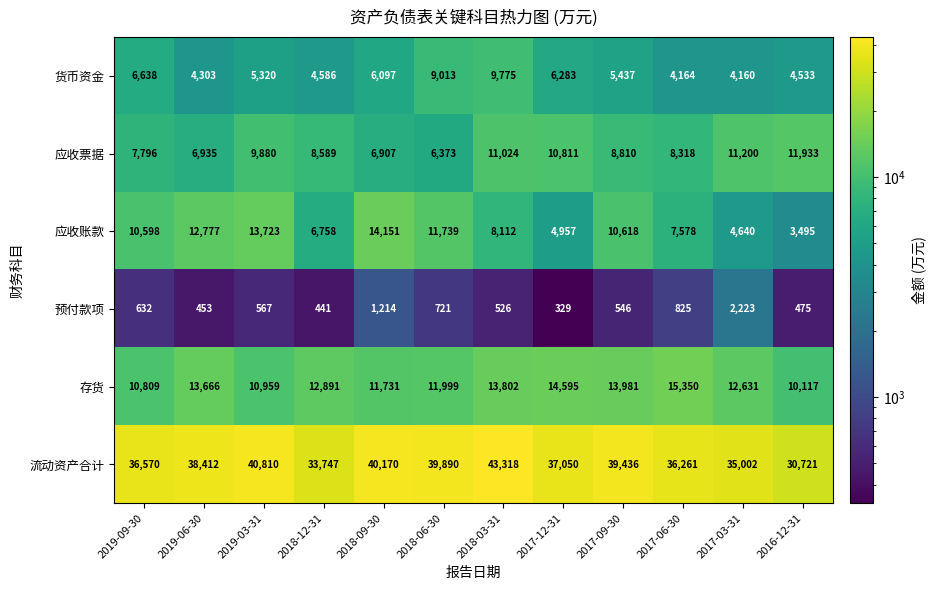

Which series has the widest spread of values?

流动资产合计